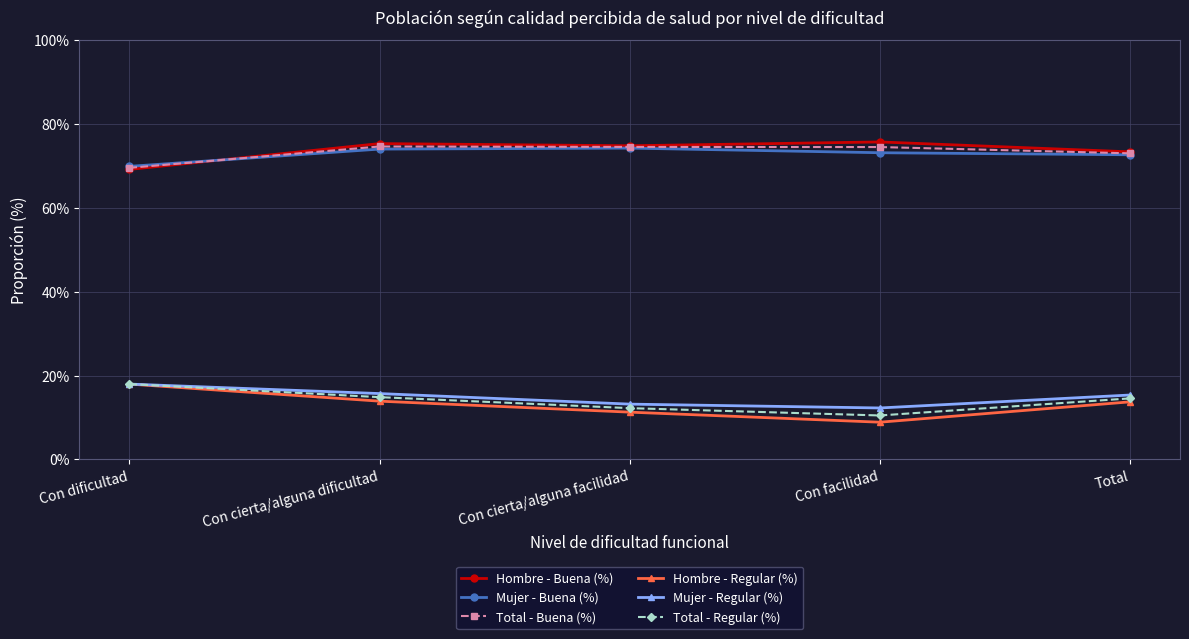

True or false: Total - Regular (%) and Mujer - Buena (%) cross at least once.

False